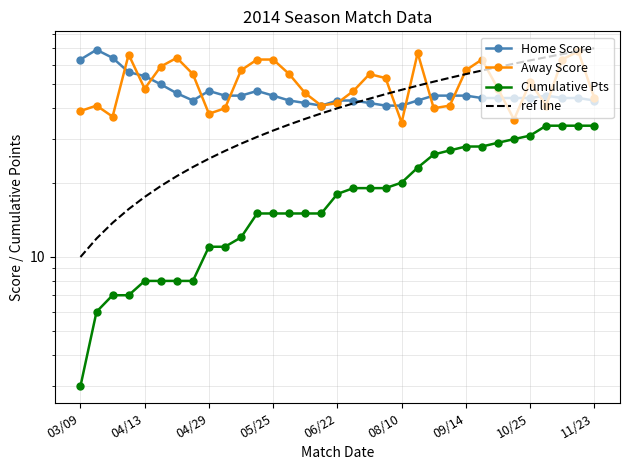

How many intersections are there between Away Score and ref line?

5